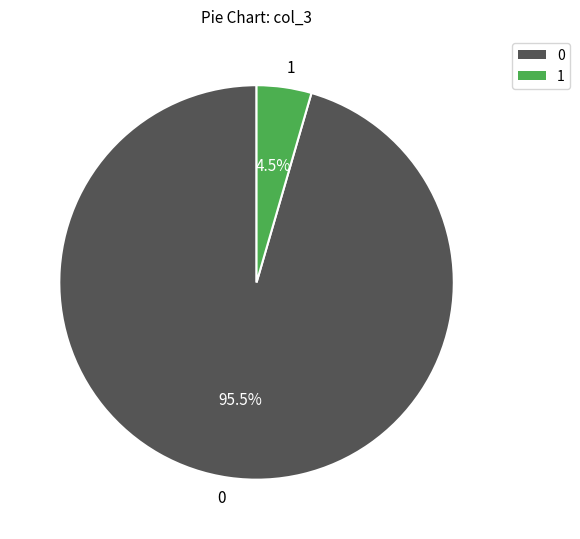

What is the smallest slice in the pie chart?

1